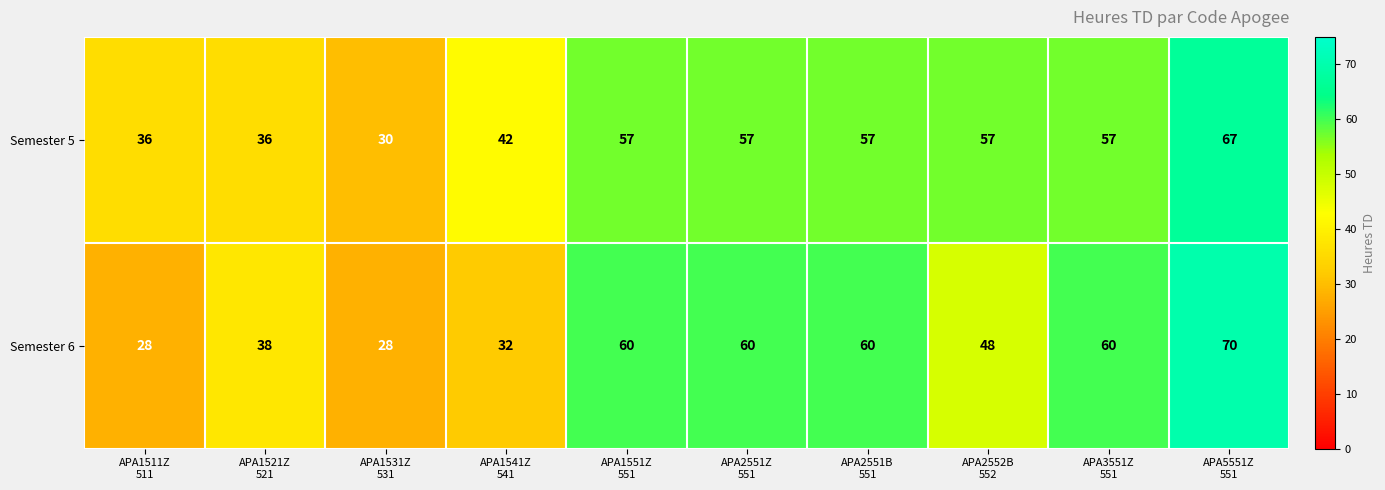

How many Semester 5 values are between 36 and 57?

8